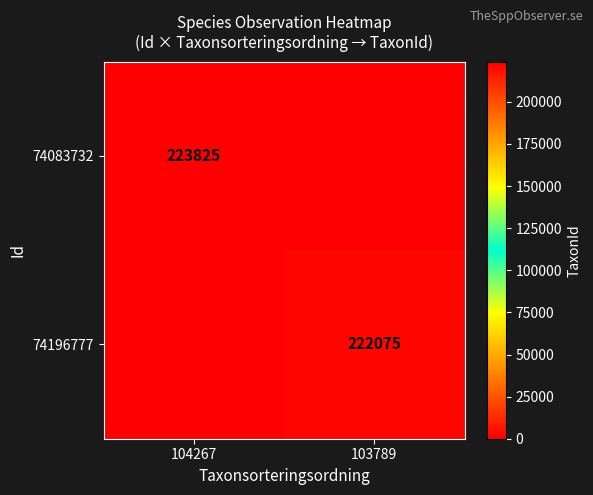

What is the spread (max minus min) of values at 104267?

223825